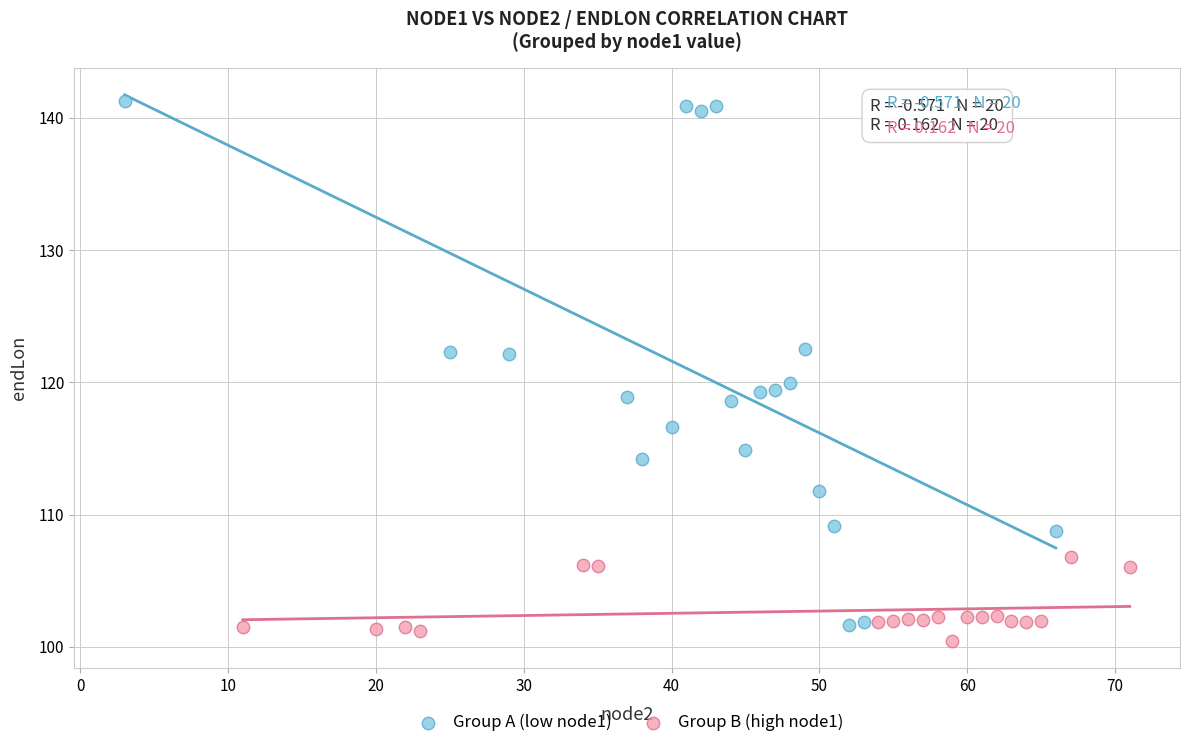

Which series reaches the minimum Y coordinate?

Group B (high node1)